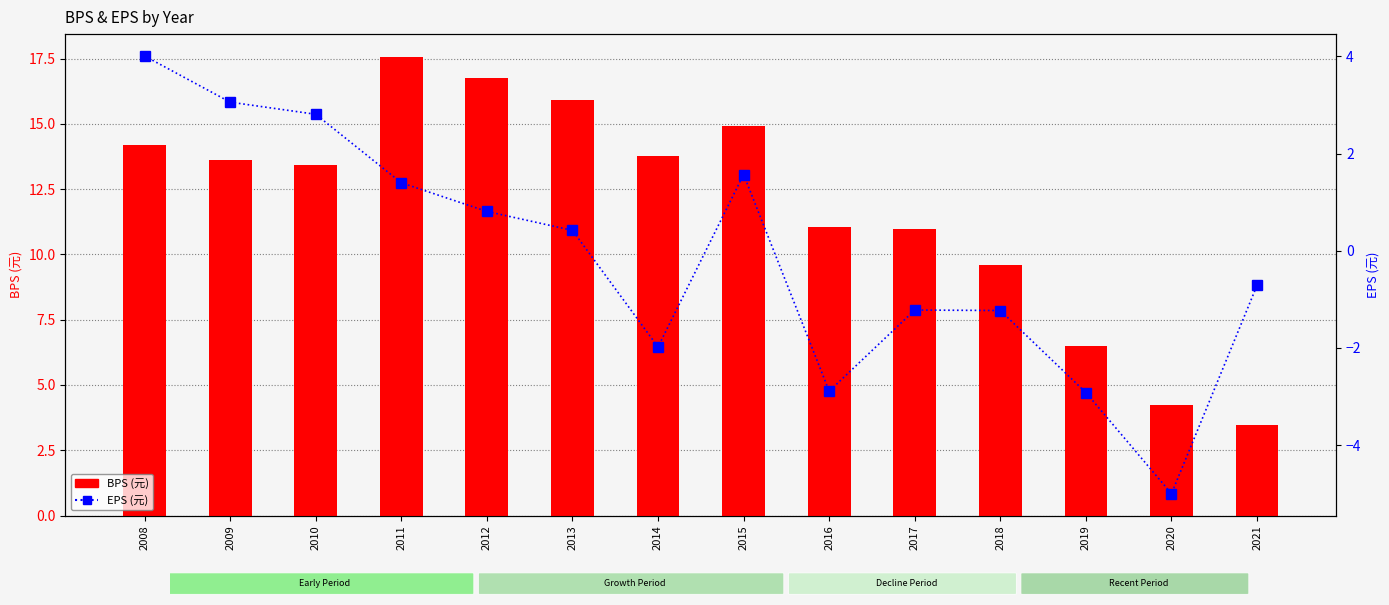

Reading left to right, list all the values displayed in this chart.

BPS: 14.2	13.6	13.4	17.6	16.8	15.9	13.8	14.9	11.0	11.0	9.6	6.5	4.2	3.5
EPS: 4.0	3.1	2.8	1.4	0.8	0.4	-2.0	1.6	-2.9	-1.2	-1.2	-2.9	-5.0	-0.7